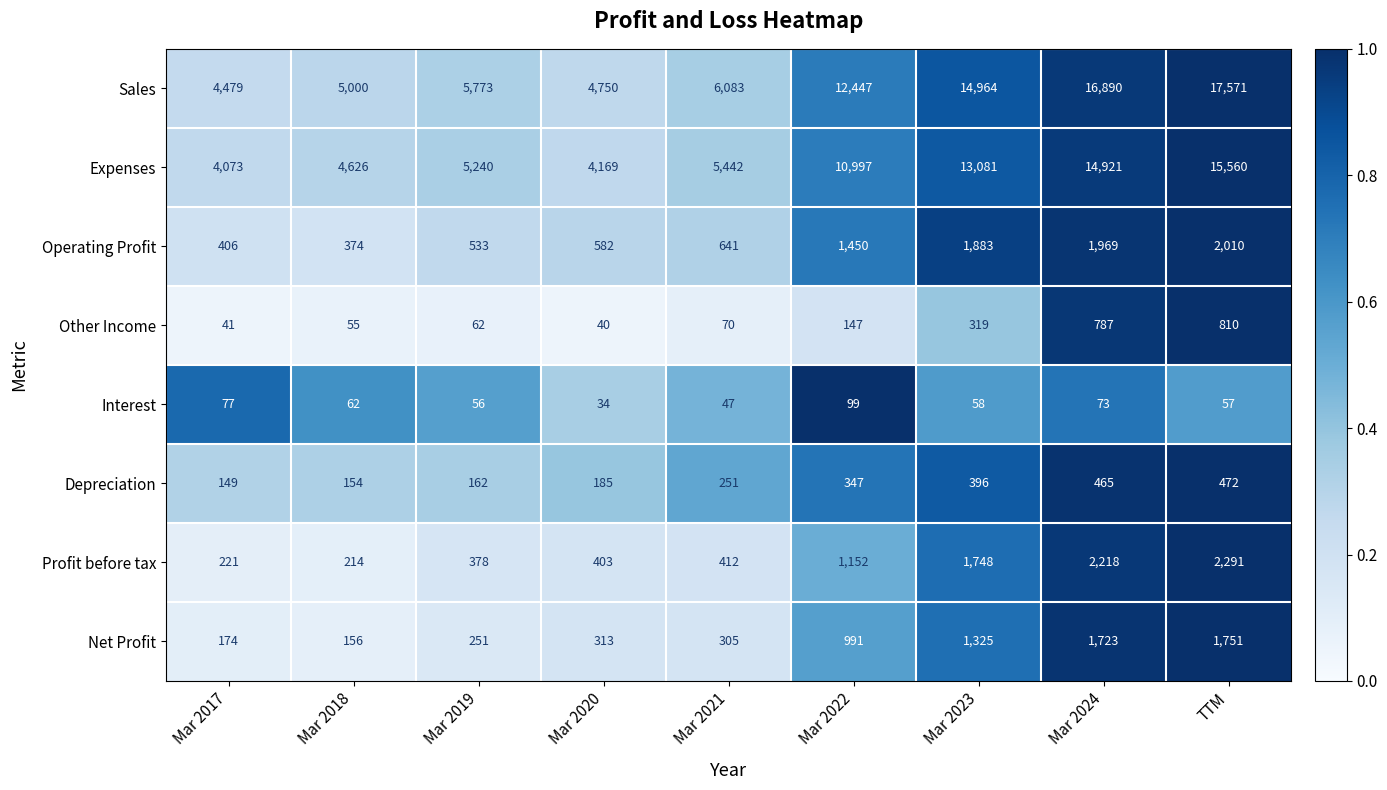

What is the minimum value for Depreciation?

149